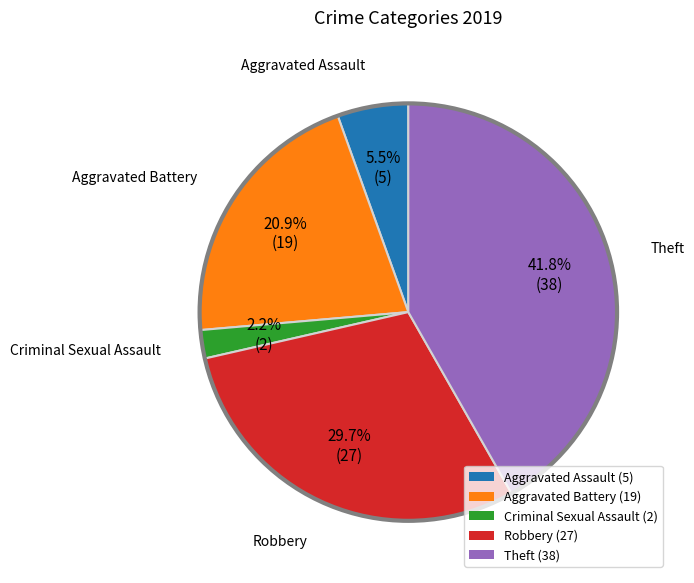

To the nearest percent, what portion does Criminal Sexual Assault represent?

2%